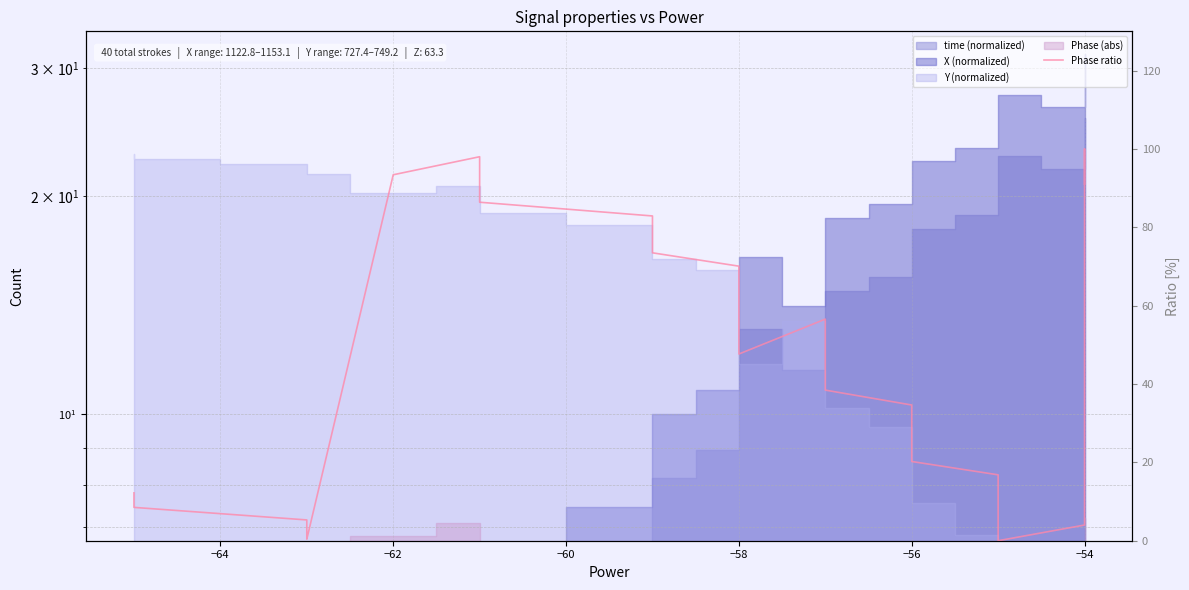

True or false: there are more than 1 points higher than both neighbors.

True